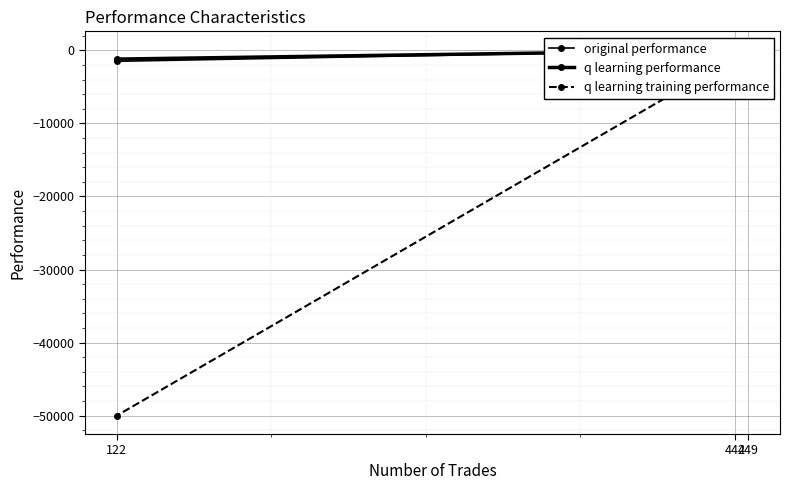

Count the number of categories in the chart.

3